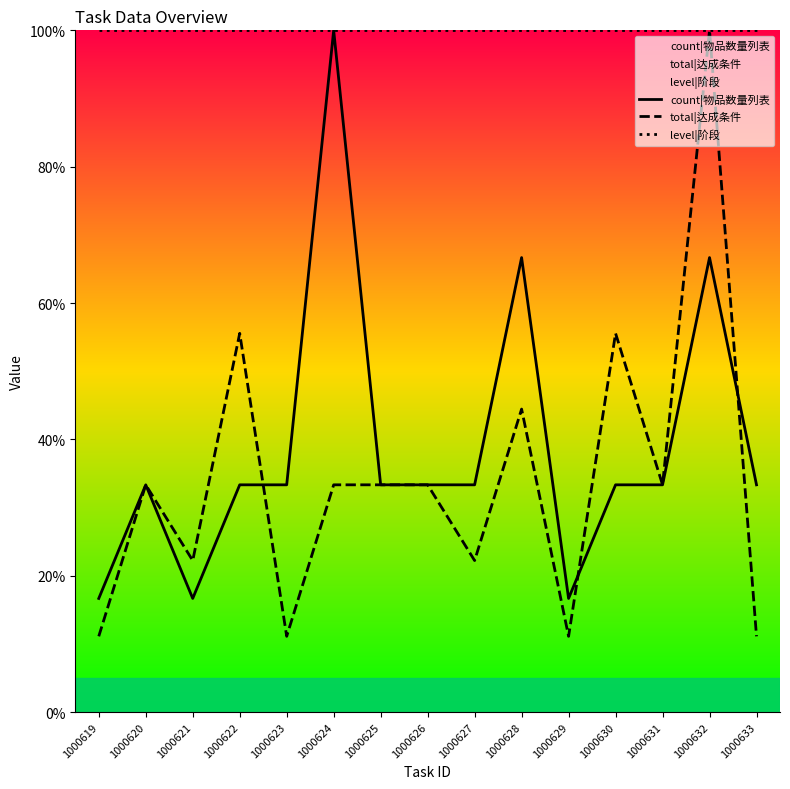

True or false: level|阶段 and total|达成条件 intersect in this chart.

False